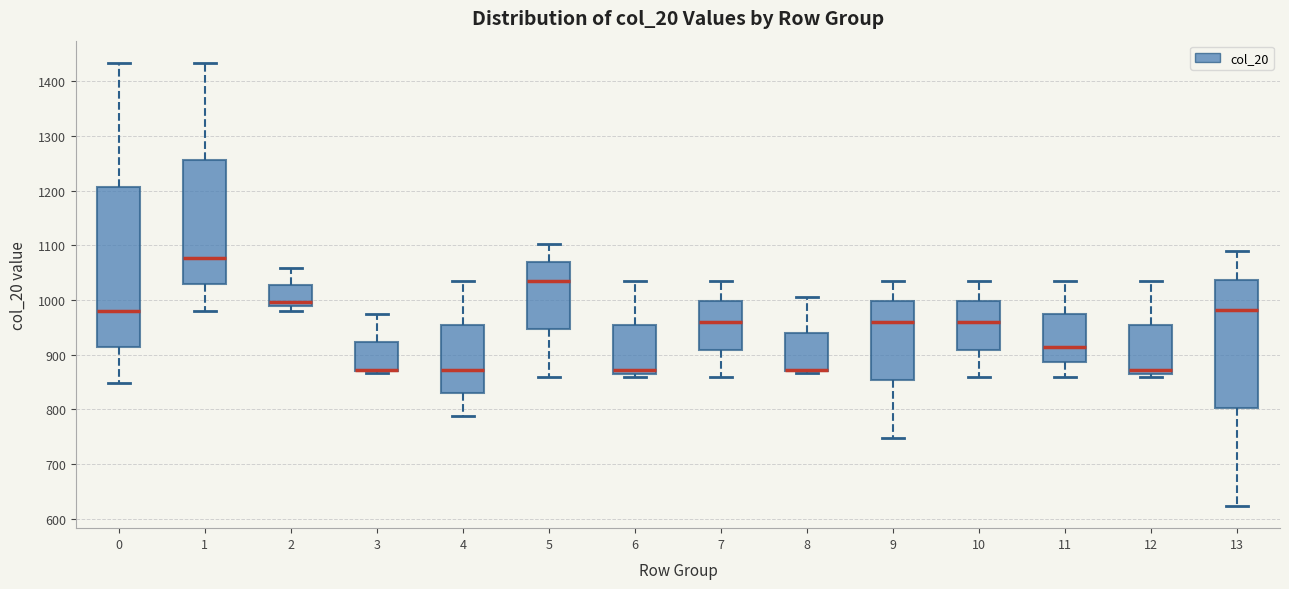

Reading left to right, read every box against the y-axis: the position of its median line, the range the box covers, and the ends of its whiskers. The values are not printed on the chart, so give them approximately, as read against the axis.

0: median 980, box 910 to 1210, whiskers 850 to 1430
1: median 1080, box 1030 to 1260, whiskers 980 to 1430
2: median 1000, box 990 to 1030, whiskers 980 to 1060
3: median 870 (drawn on the box's lower edge), box 870 to 920, whiskers 870 to 970
4: median 870, box 830 to 950, whiskers 790 to 1040
5: median 1040, box 950 to 1070, whiskers 860 to 1100
6: median 870 (just above the box's lower edge), box 870 to 950, whiskers 860 to 1040
7: median 960, box 910 to 1000, whiskers 860 to 1040
8: median 870 (drawn on the box's lower edge), box 870 to 940, whiskers 870 to 1010
9: median 960, box 850 to 1000, whiskers 750 to 1040
10: median 960, box 910 to 1000, whiskers 860 to 1040
11: median 910, box 890 to 970, whiskers 860 to 1040
12: median 870 (just above the box's lower edge), box 870 to 950, whiskers 860 to 1040
13: median 980, box 800 to 1040, whiskers 620 to 1090